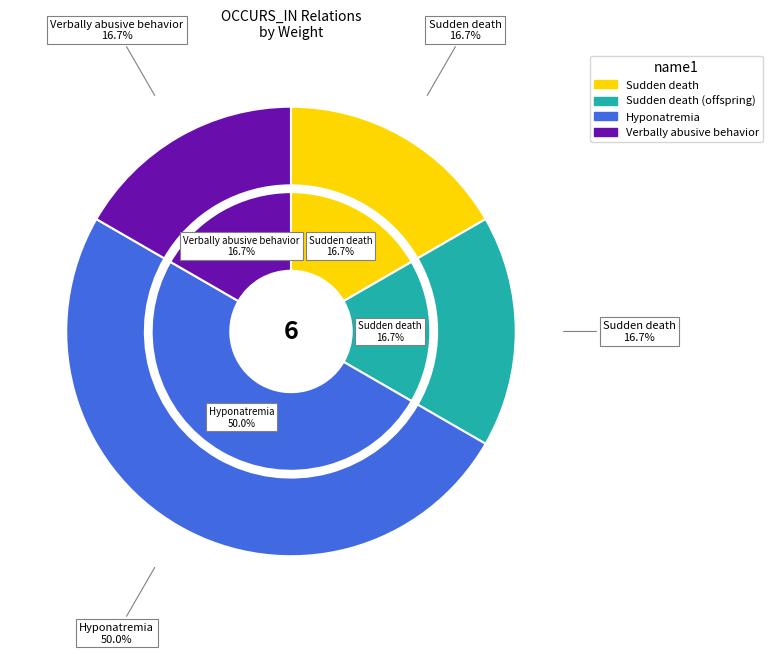

To the nearest percent, what percentage of the pie is Sudden death (C0011071) / Child?

17%